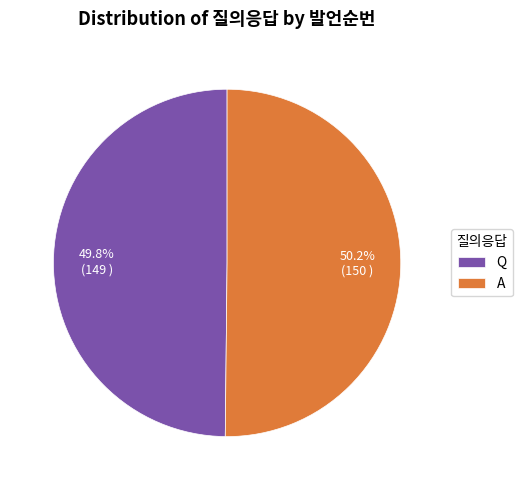

Is there a majority slice in this chart?

Yes